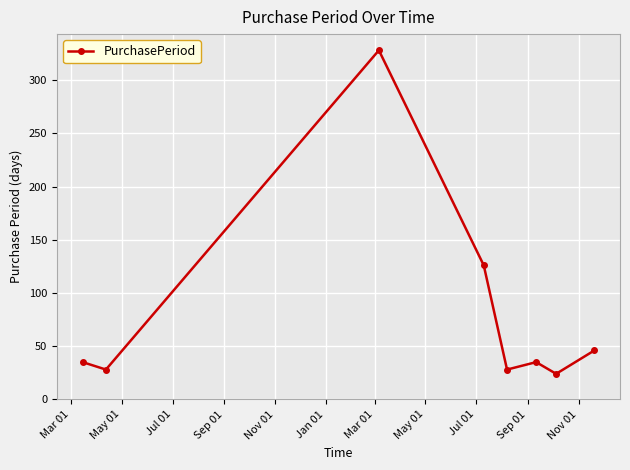

What is the minimum value shown in the chart?

24